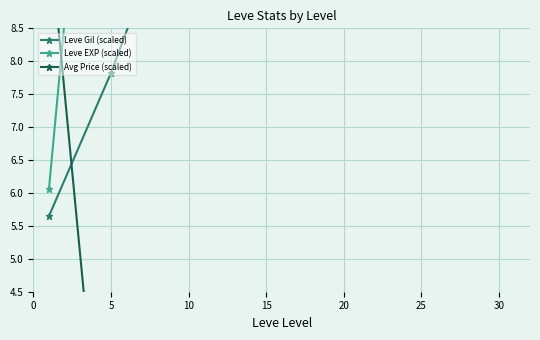

Where is the first local maximum for Leve Gil (scaled)?

25